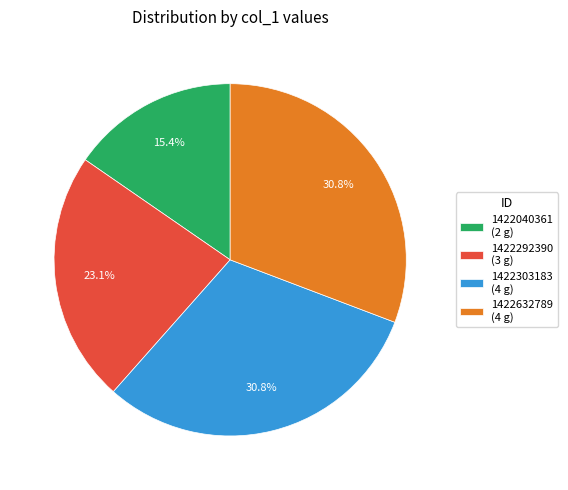

Which slice is the smallest?

1422040361 (2 g)